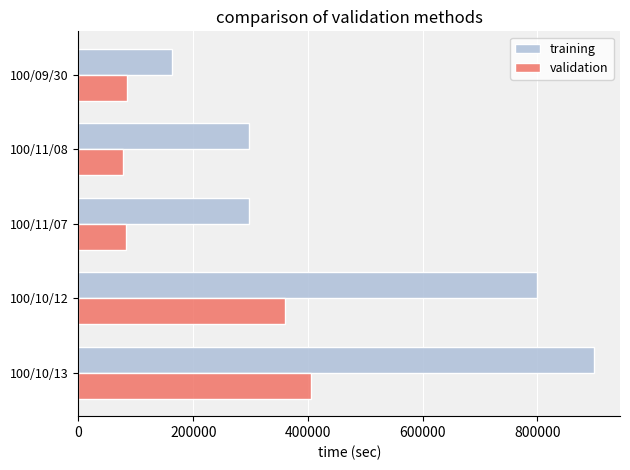

What is the maximum value for validation?

406030